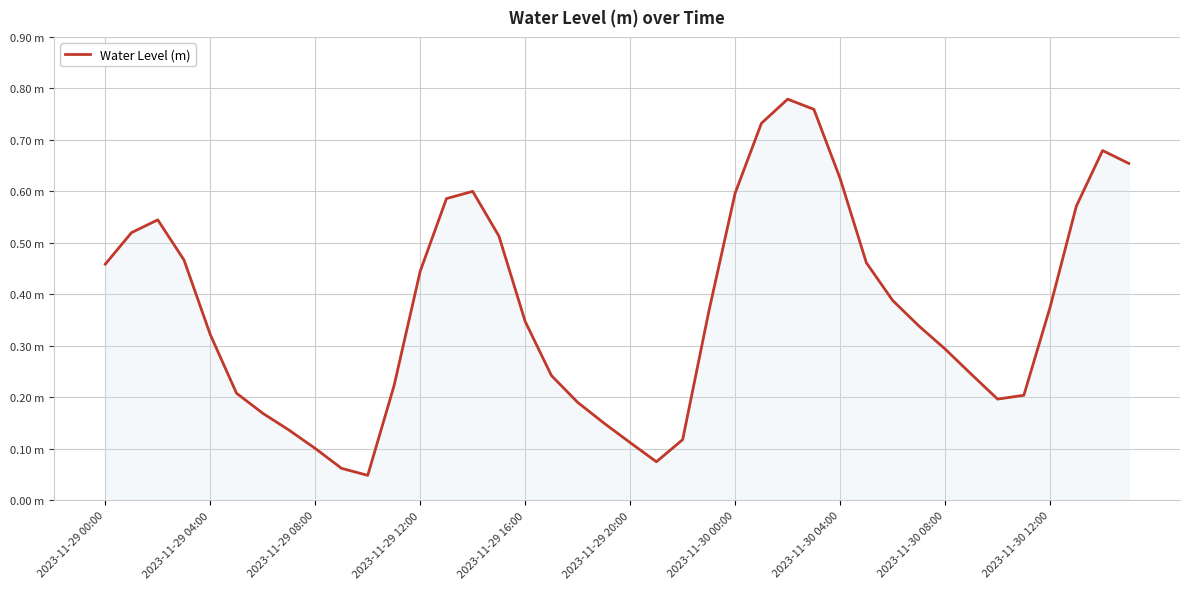

Where is the data nearest to the value 0?

10